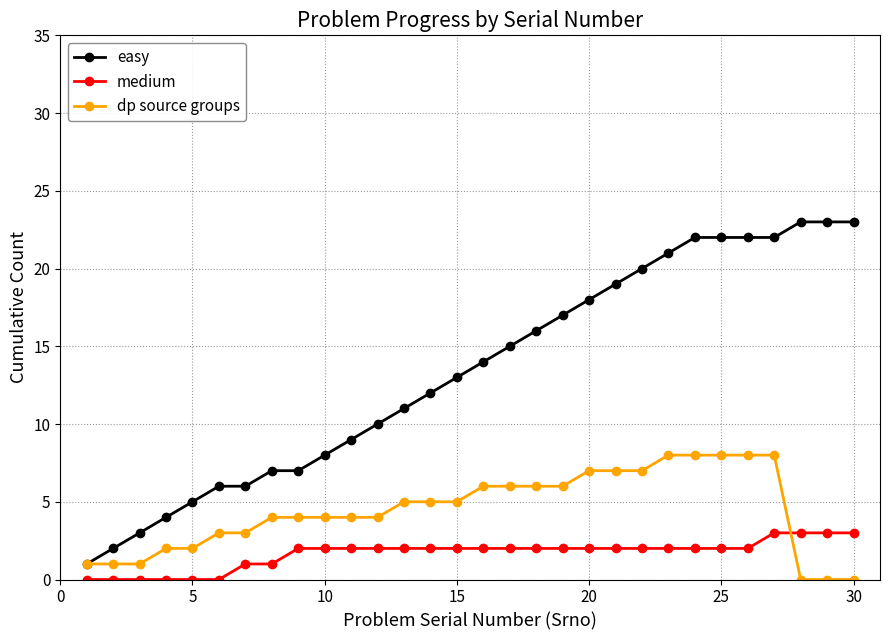

Which series has the largest total across all categories?

easy